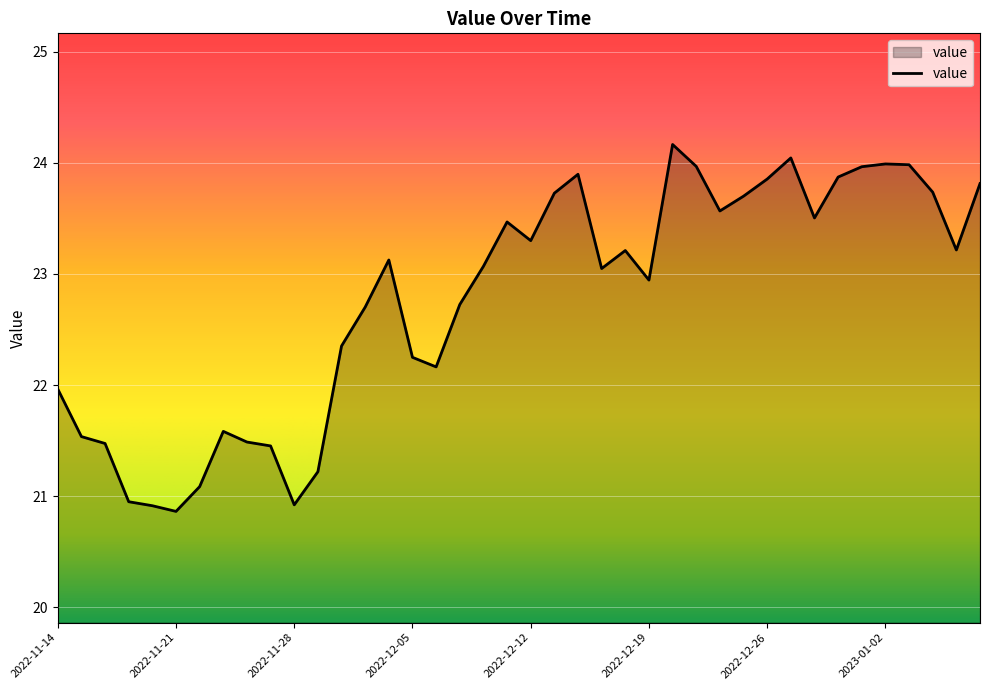

What is the maximum value shown in the chart?

24.2